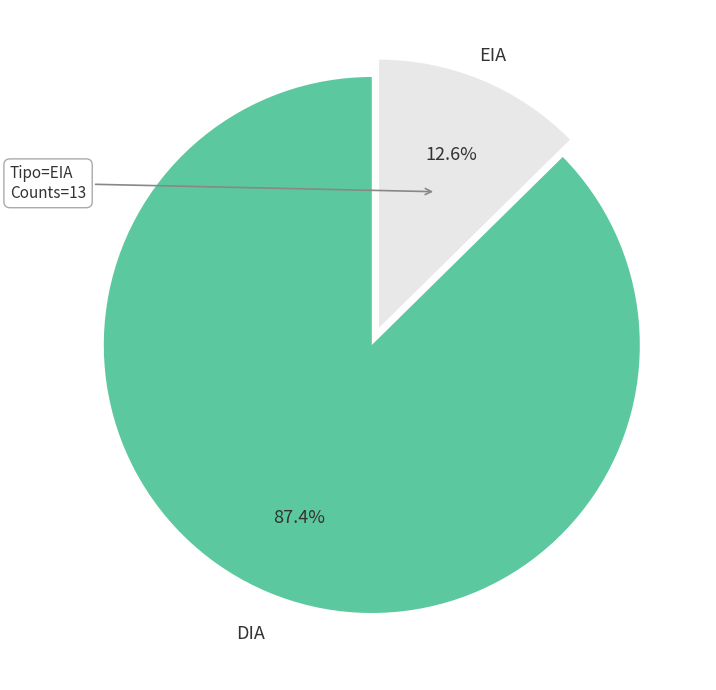

To the nearest percent, what is the difference between the EIA and DIA slice percentages?

75%